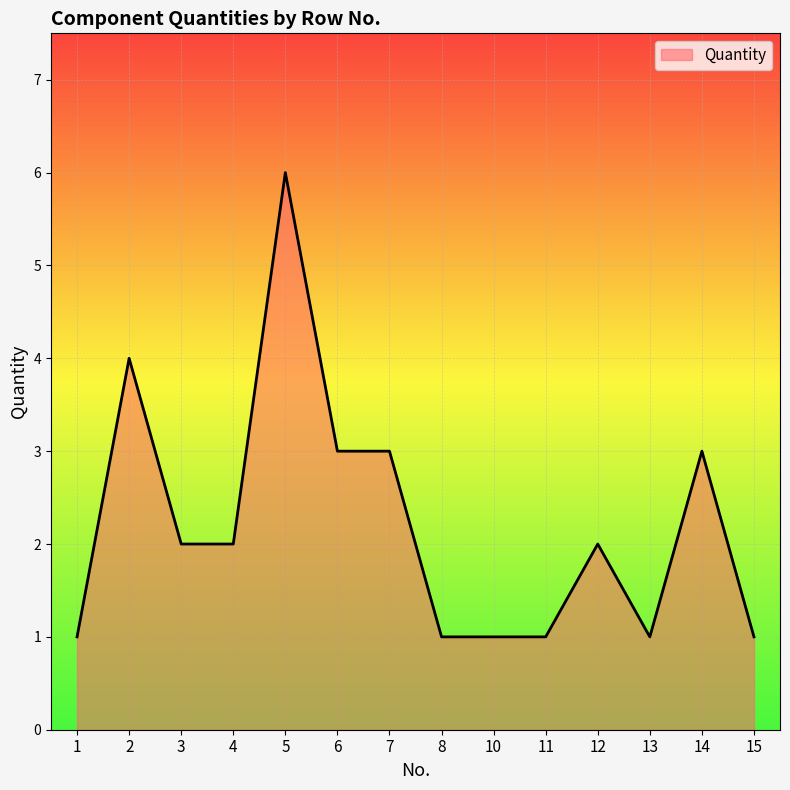

What is the change in value from 3 to 14?

+1